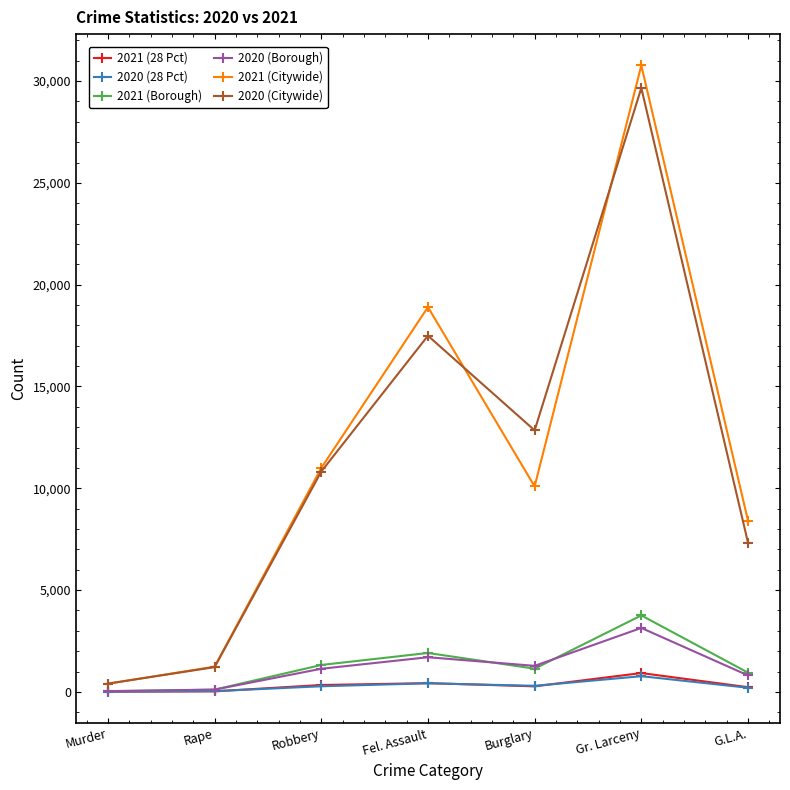

True or false: 2021 (28 Pct) and 2021 (Citywide) cross at least once.

False